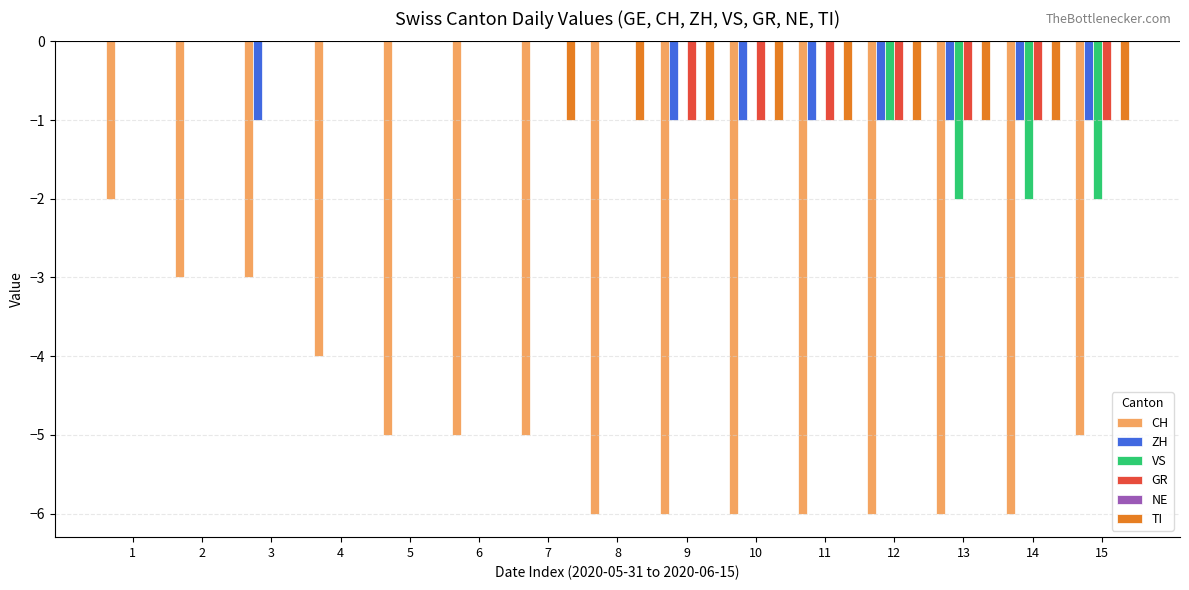

Is the value of TI at 7 greater than the value of VS at 10?

No